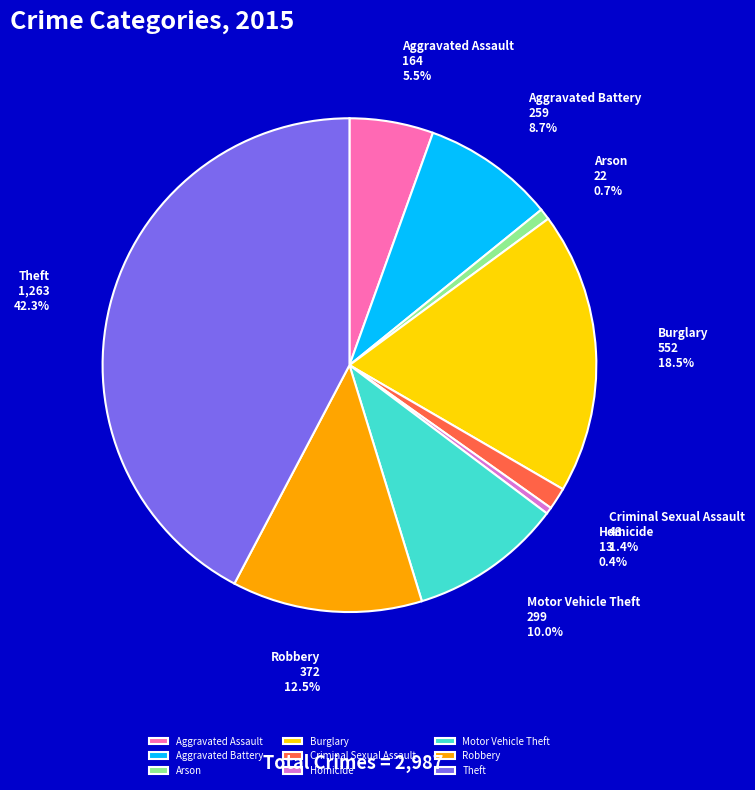

To the nearest percent, what is the difference between the Motor Vehicle Theft and Robbery slice percentages?

2%